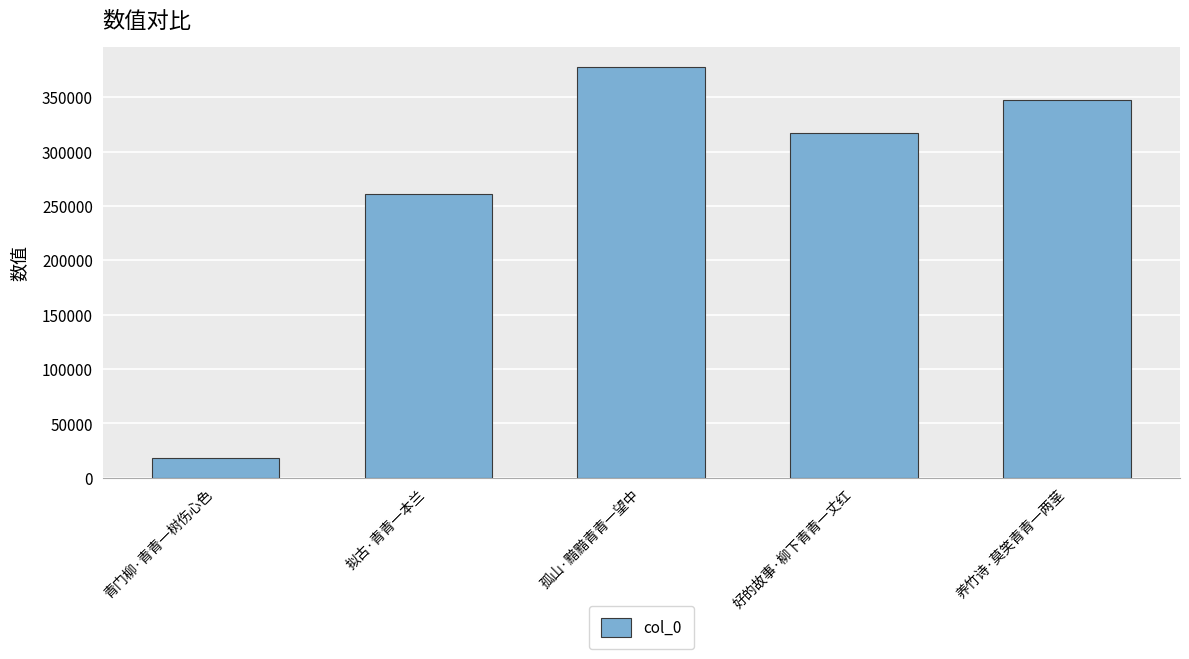

Which has a higher value, 青门柳·青青一树伤心色 or 孤山·黯黯青青一望中?

孤山·黯黯青青一望中